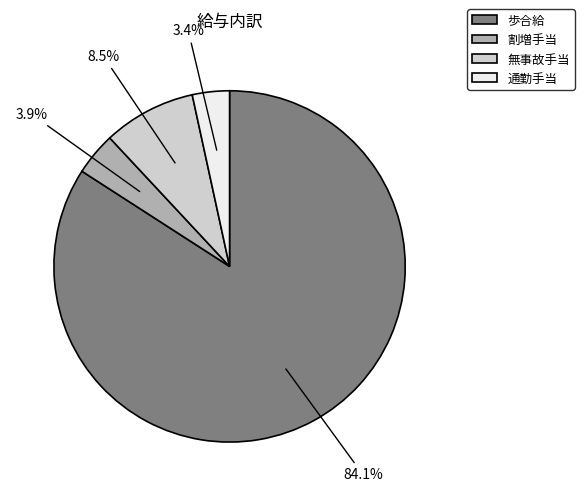

Which category has the smallest portion of the pie?

通勤手当